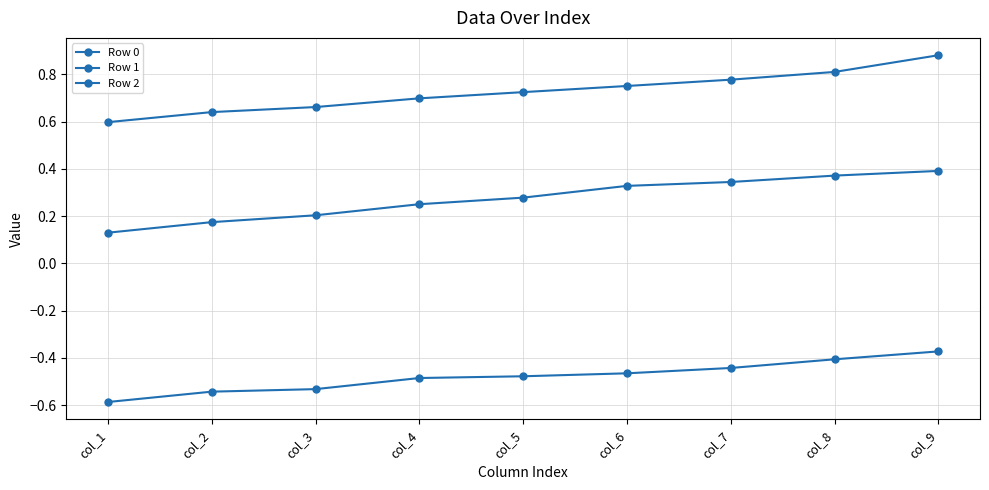

How many distinct data groups are displayed?

3